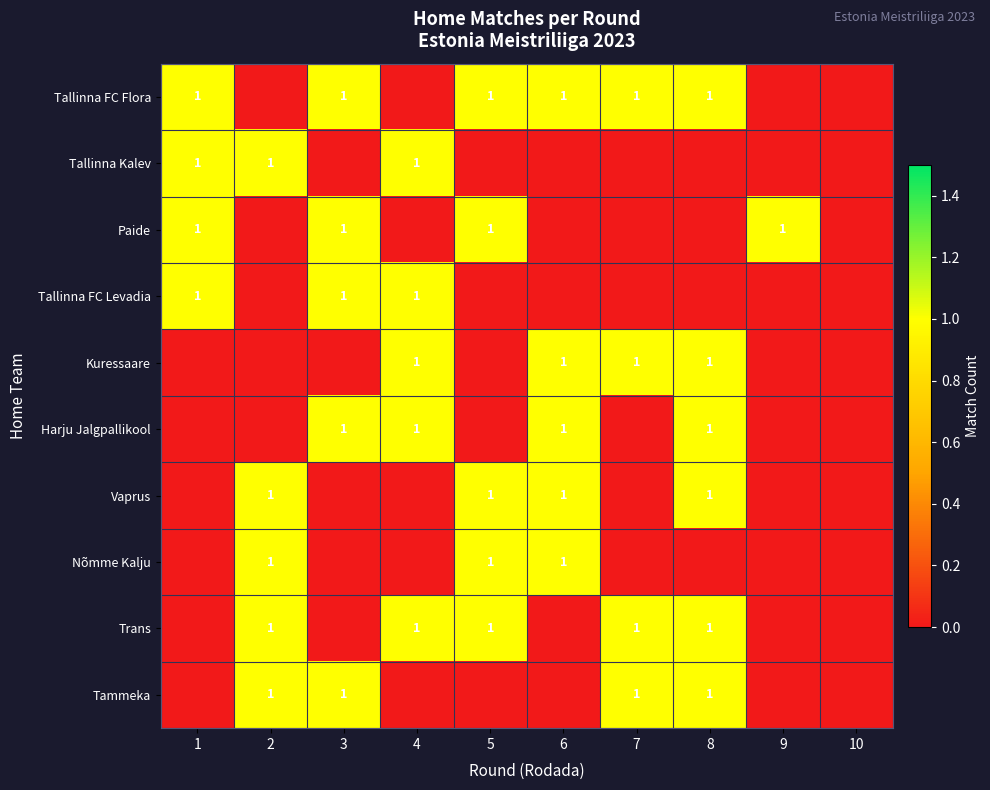

Is it true that Paide equals 0 at 3?

False